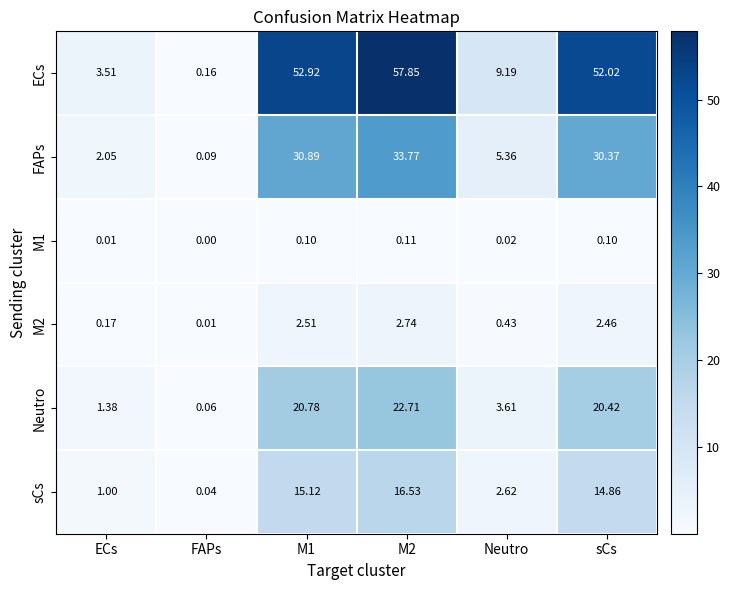

How many categories are shown in the chart?

6